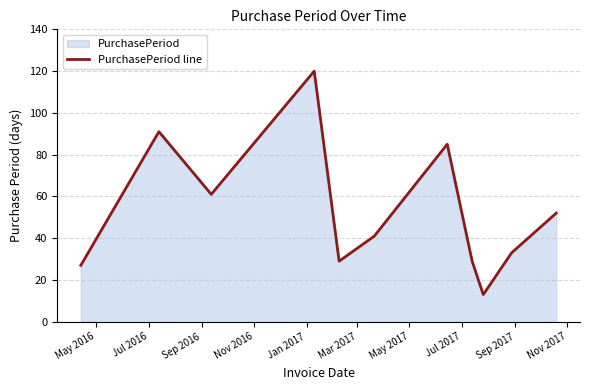

Reading left to right, list all the values displayed in this chart.

27	91	61	120	29	41	85	29	13	33	52